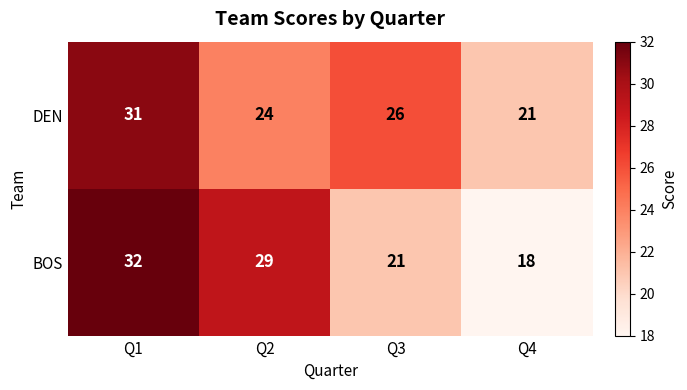

Between Q3 and Q4, which series saw the biggest shift?

DEN